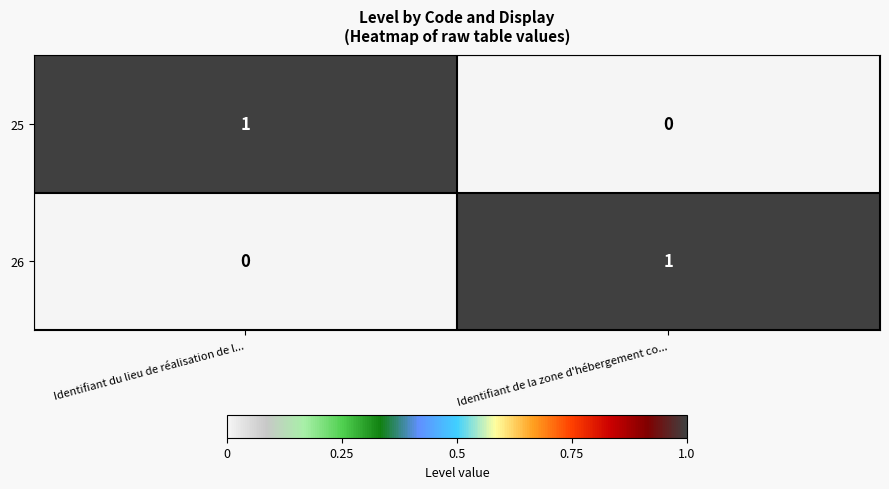

The 26 series shows 1 at Identifiant de la zone d'hébergement co.... True or false?

True